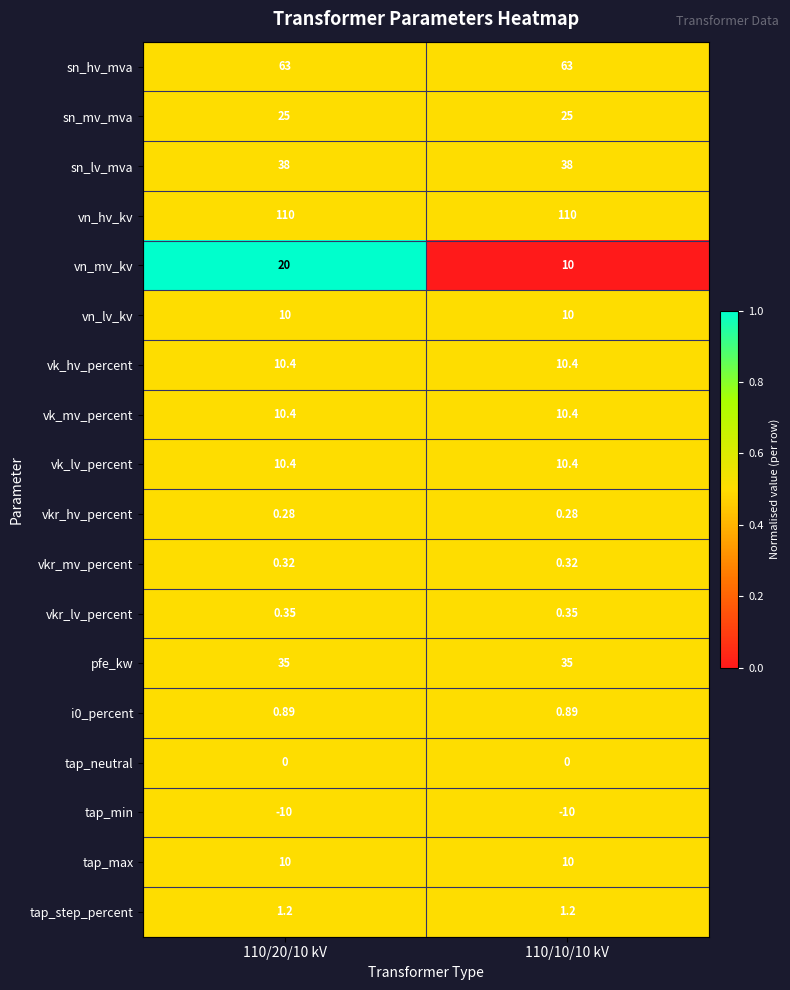

What is the maximum value shown in the chart?

110.0